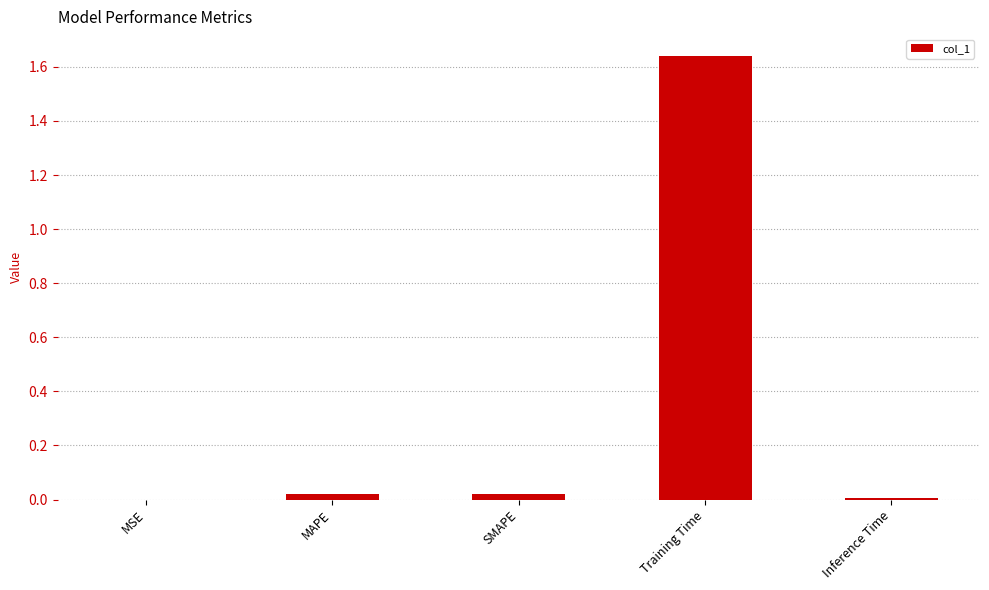

Between MSE and Training Time, which is larger?

Training Time